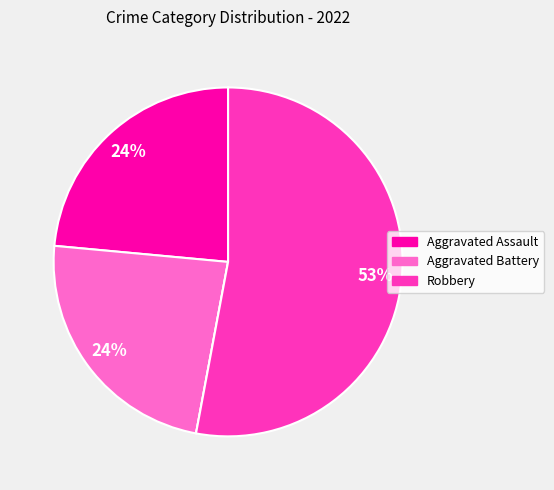

Is there a majority slice in this chart?

Yes